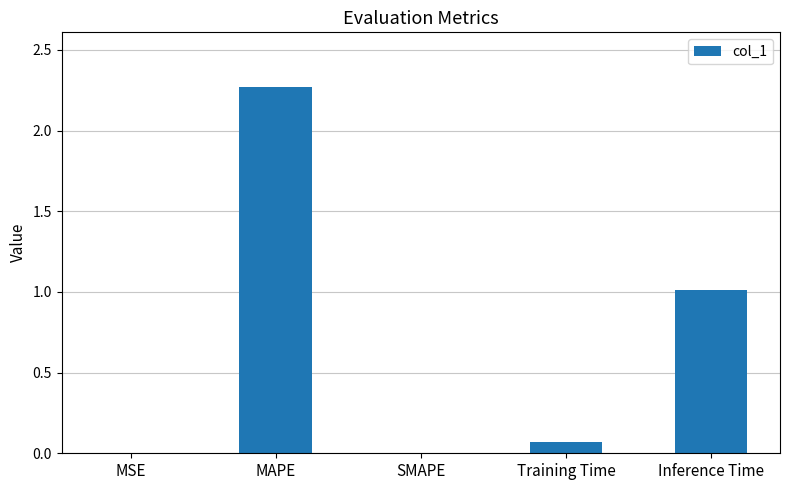

Which has a higher value, Inference Time or MSE?

Inference Time